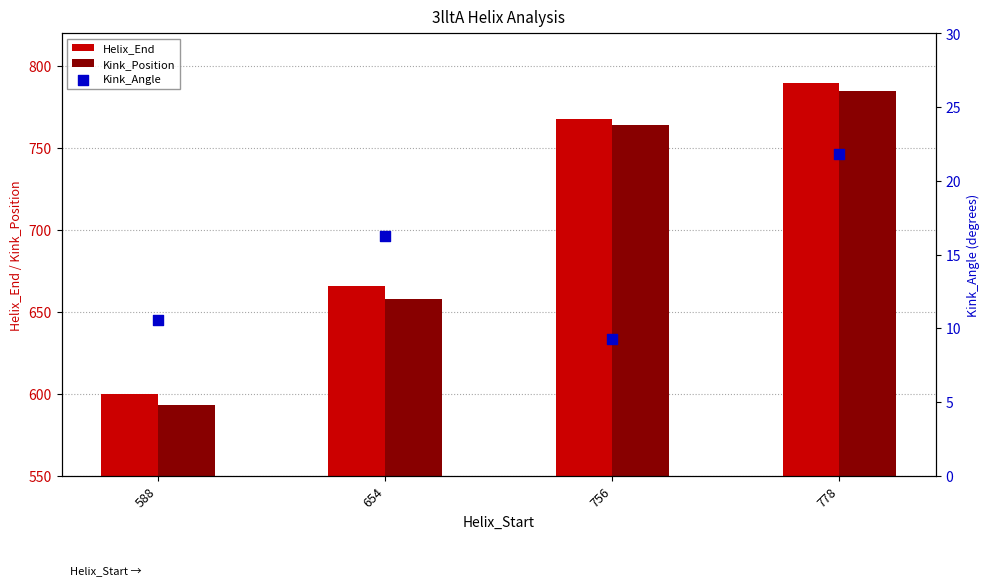

What is the total value across all series at 778?

1596.8